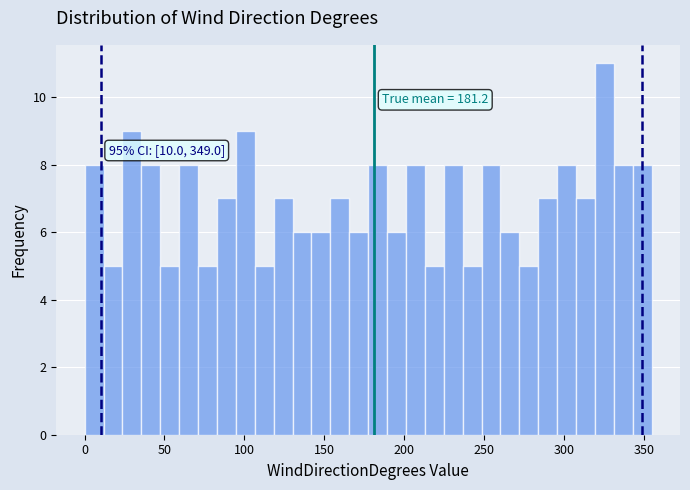

Read against the x-axis, roughly where is the centre of the tallest bar?

325